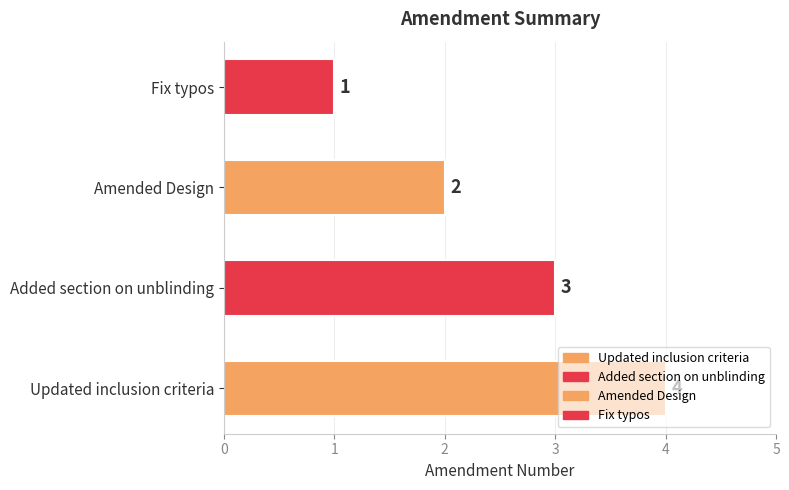

What is the maximum value shown in the chart?

4